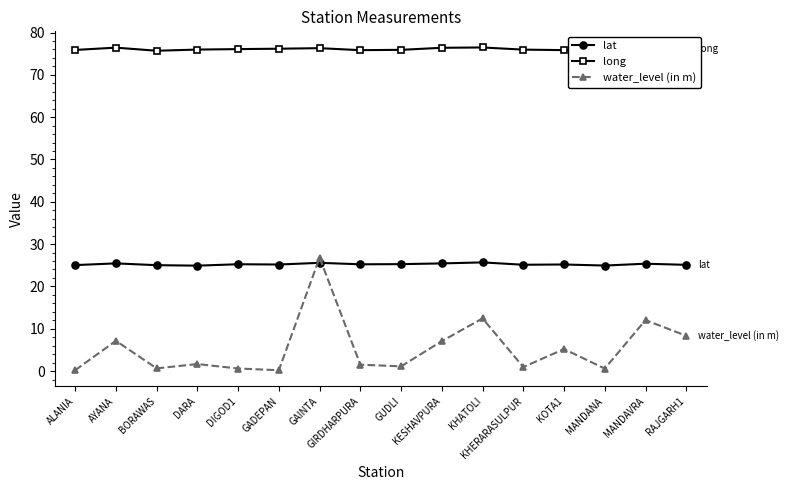

Which series has the widest spread of values?

water_level (in m)